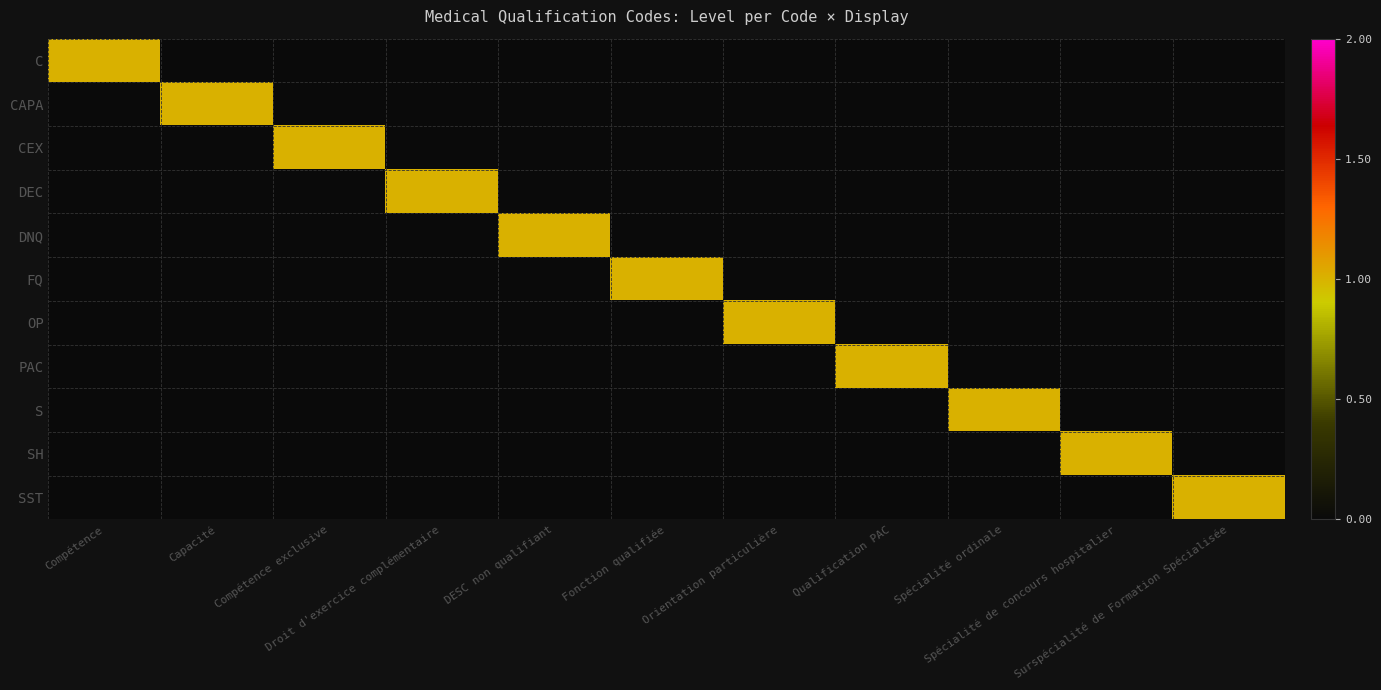

Which has a higher value, Orientation particulière or Droit d'exercice complémentaire?

Orientation particulière